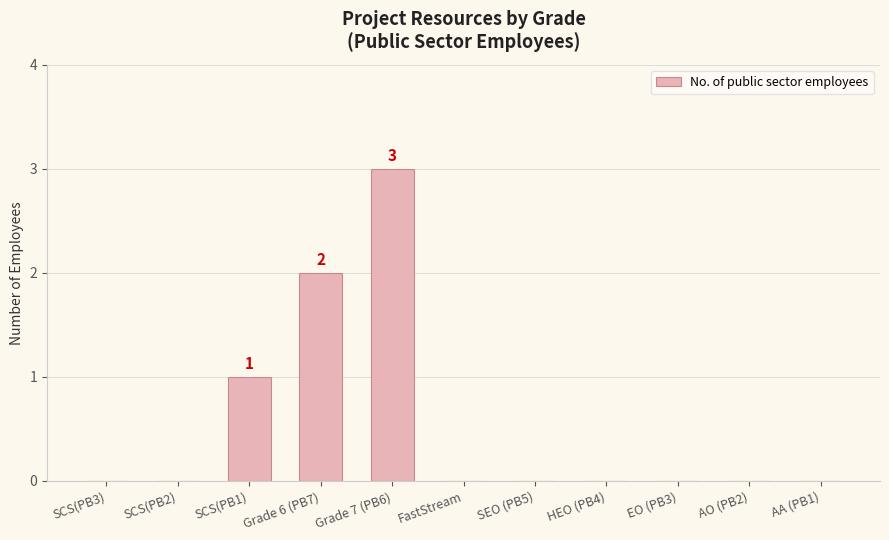

Reading right to left, transcribe all the data shown in this chart.

AA (PB1)=0	AO (PB2)=0	EO (PB3)=0	HEO (PB4)=0	SEO (PB5)=0	FastStream=0	Grade 7 (PB6)=3	Grade 6 (PB7)=2	SCS(PB1)=1	SCS(PB2)=0	SCS(PB3)=0